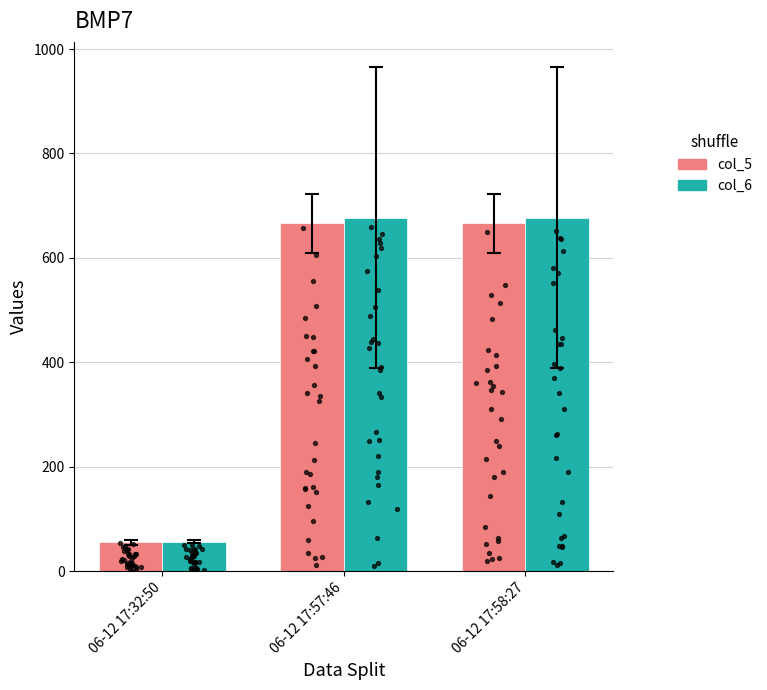

Which series reaches the maximum Y coordinate?

col_6